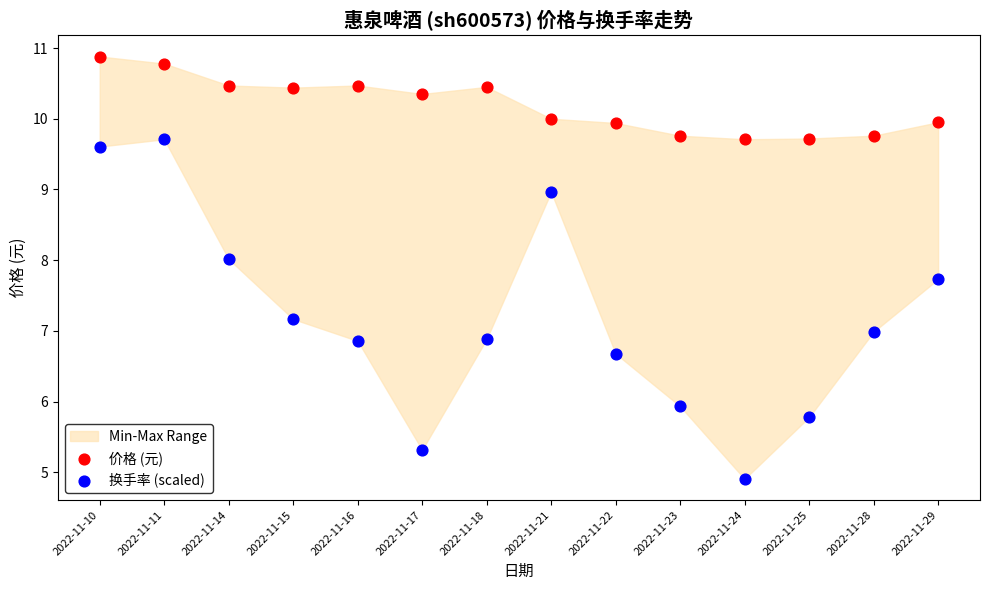

At which category is the sum across all series the highest?

2022-11-11